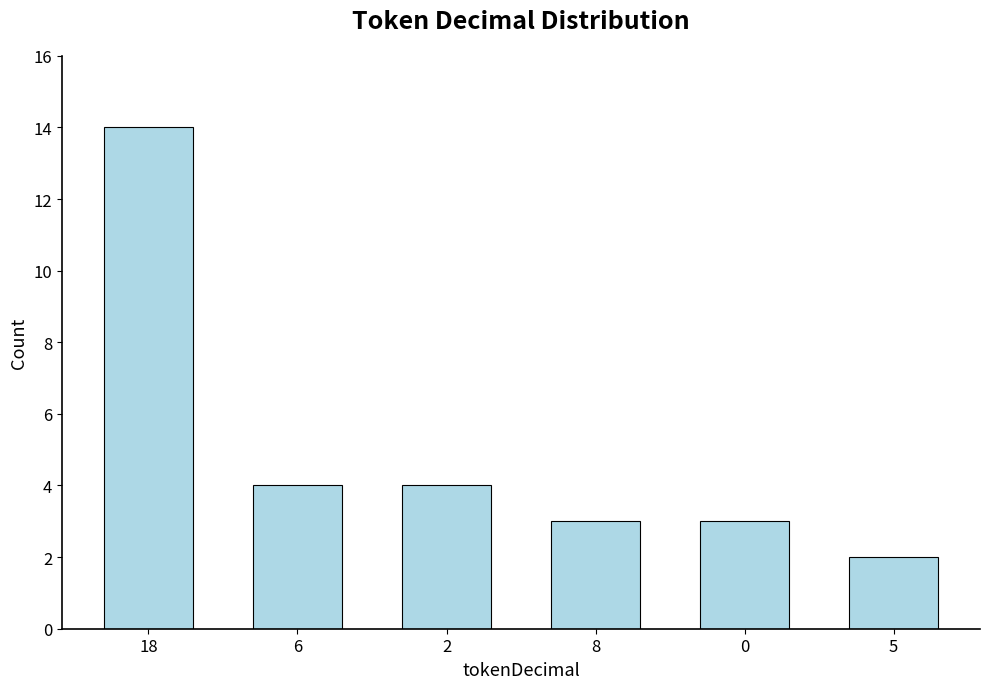

What is the difference between the second highest and minimum values?

2